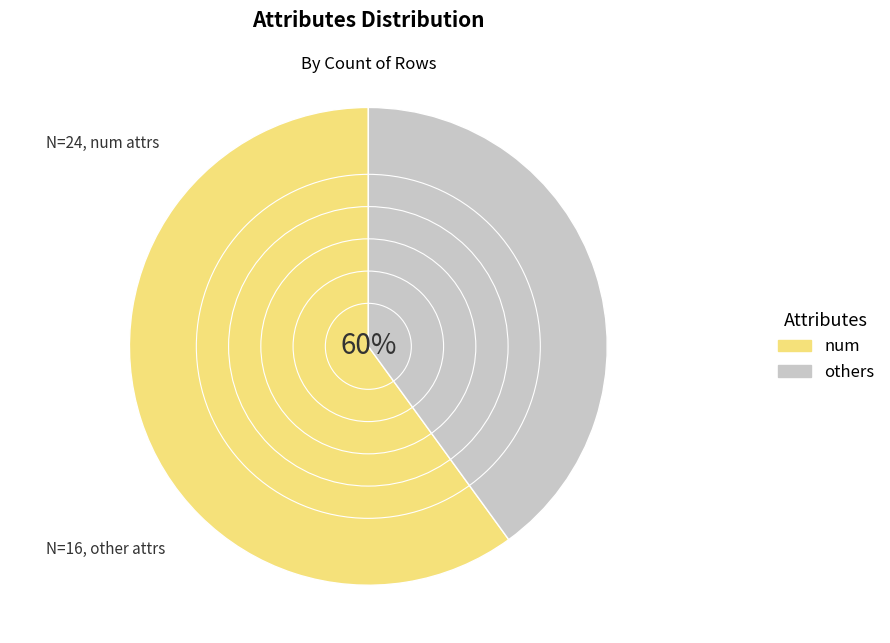

Does exang represent more than half of the total?

No